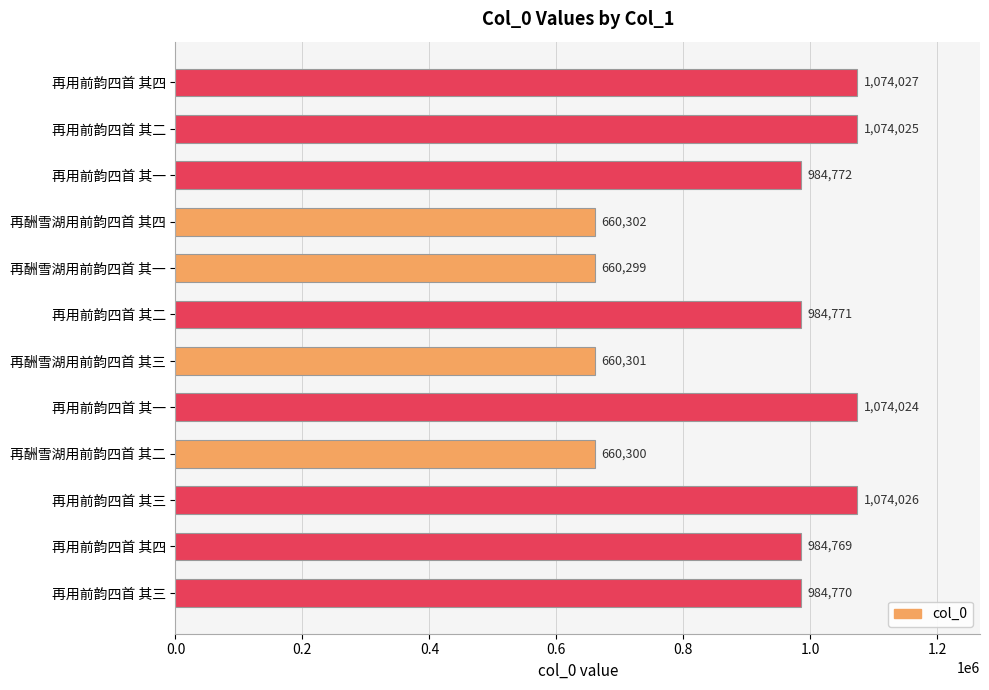

How many bars are there in total?

12